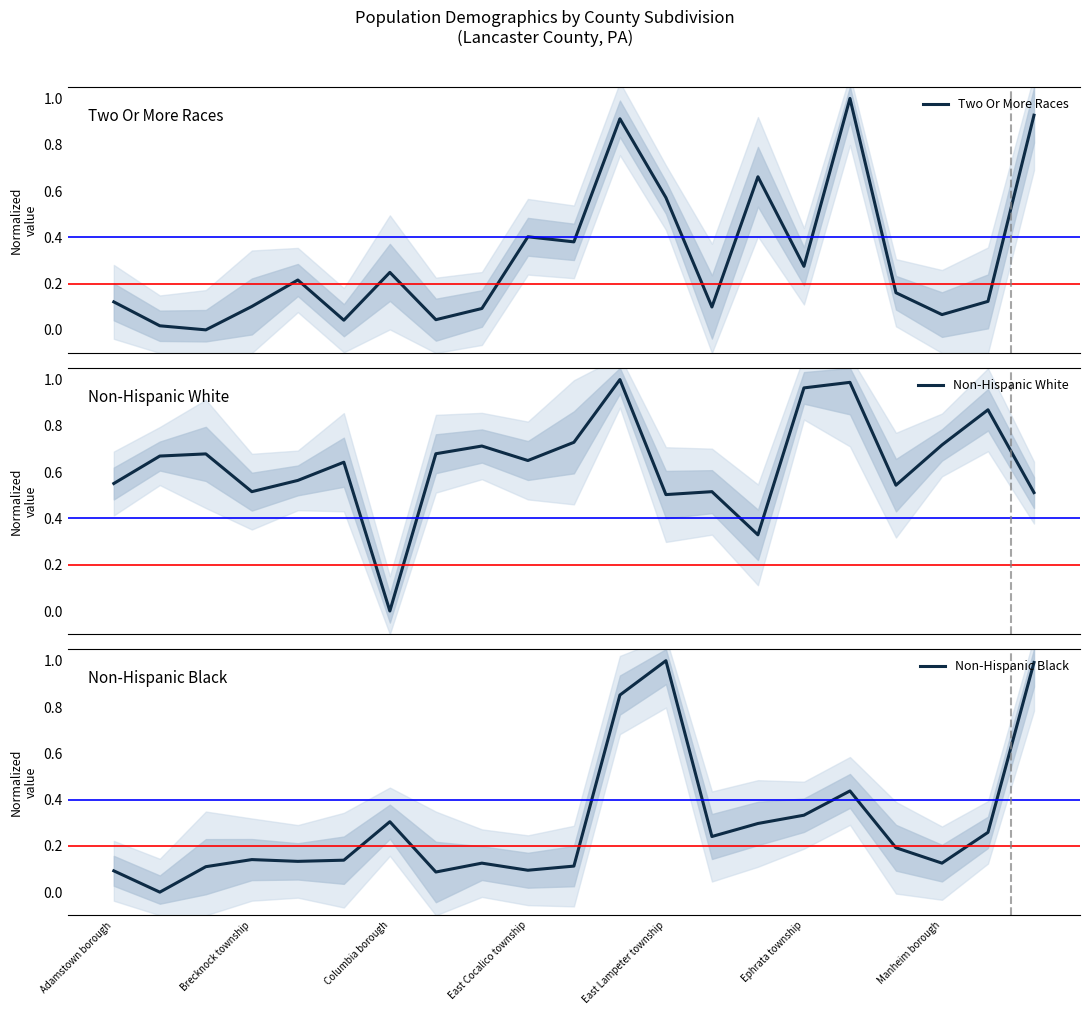

Is it true that Non-Hispanic Black equals 0.3 at Columbia borough?

True